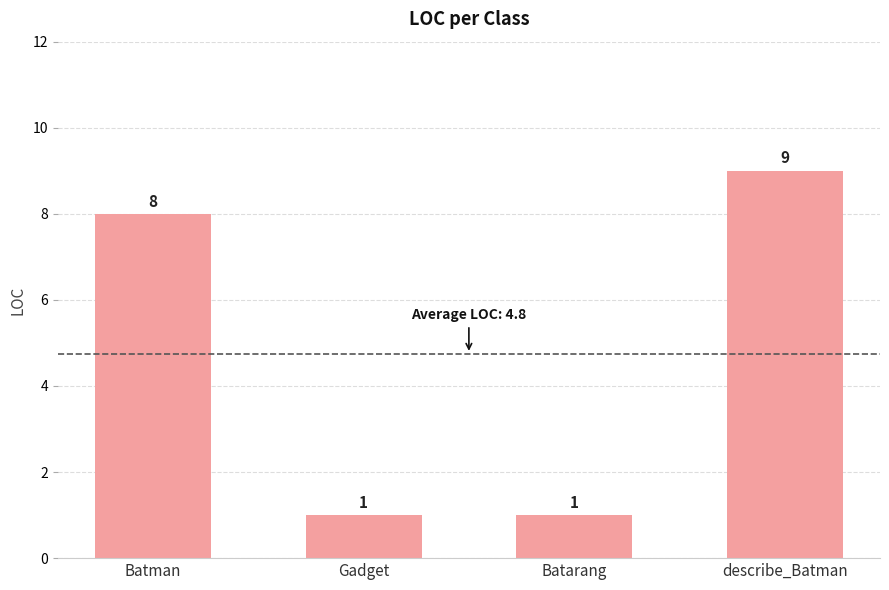

Reading right to left, what are all the values shown in this chart?

describe_Batman=9	Batarang=1	Gadget=1	Batman=8